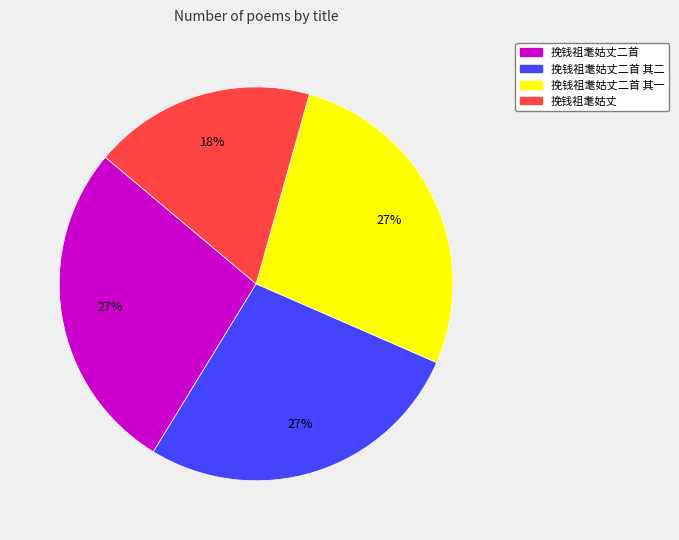

How many segments does this pie chart have?

4